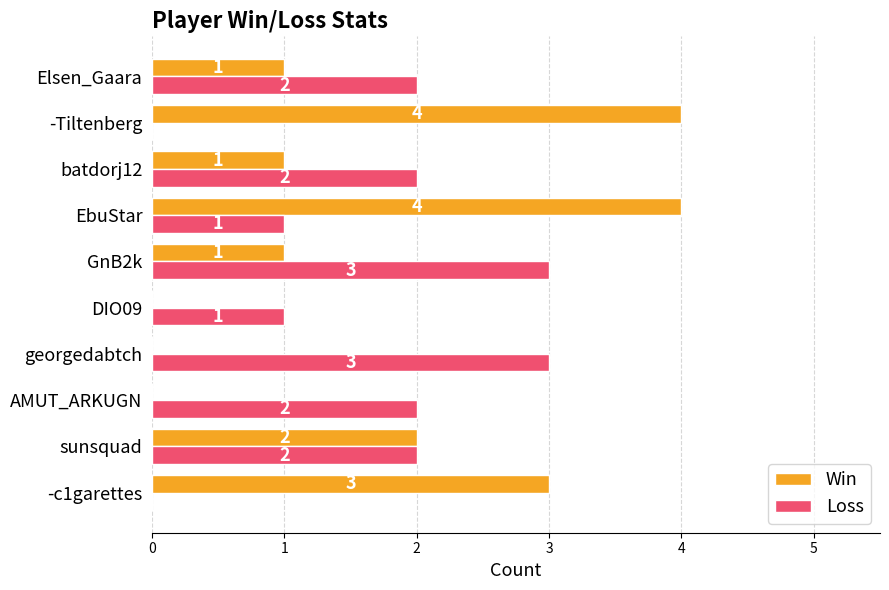

Where is Win nearest to the value 2?

sunsquad